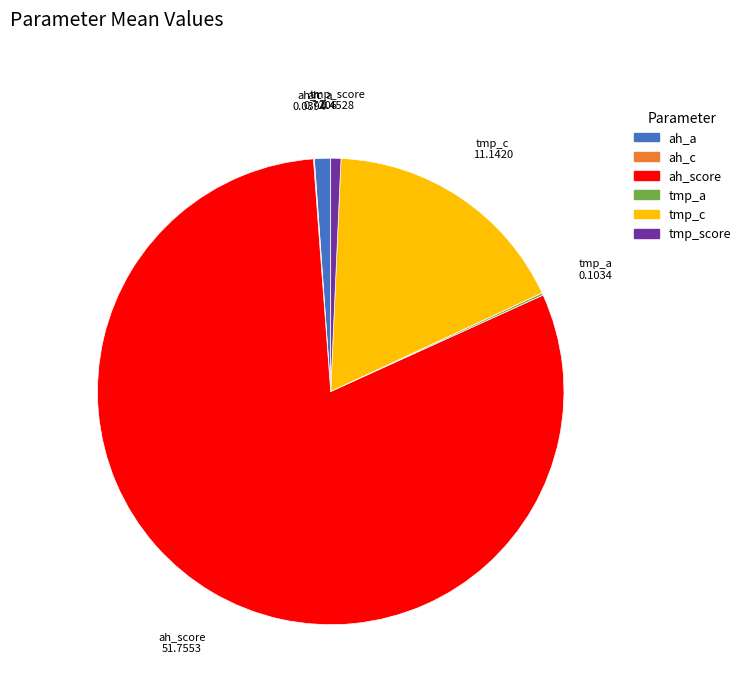

Do ah_a and tmp_c together represent more than half of the pie?

No